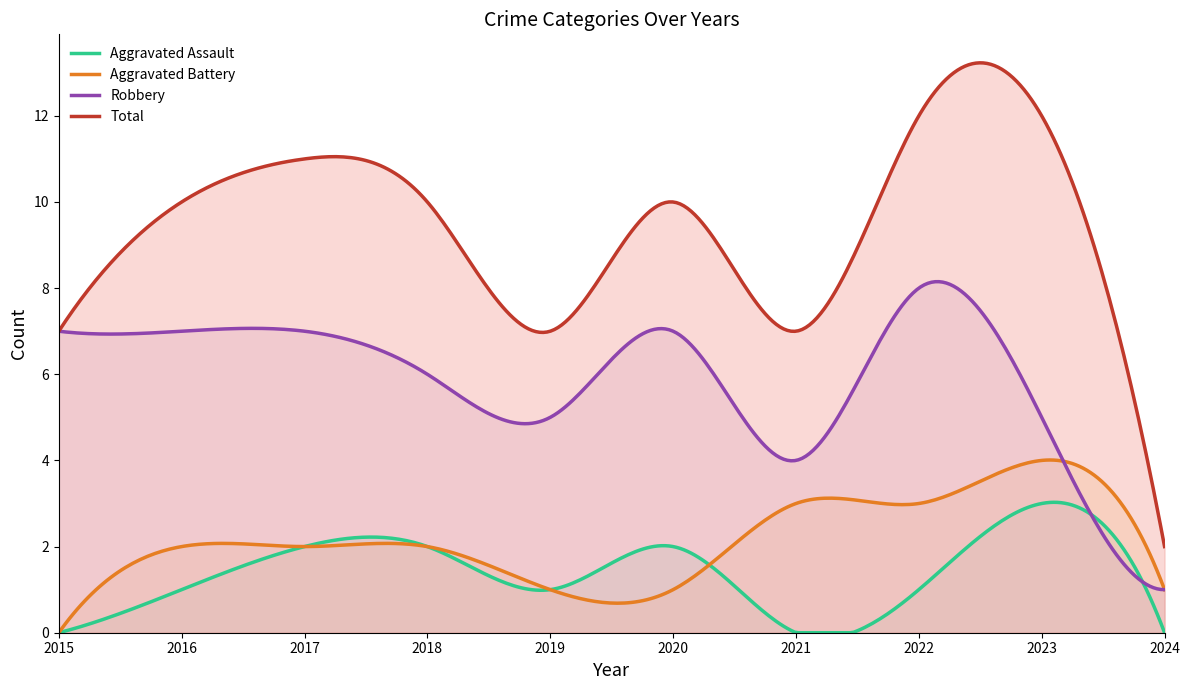

True or false: Total has more than 0 points higher than both neighbors.

True